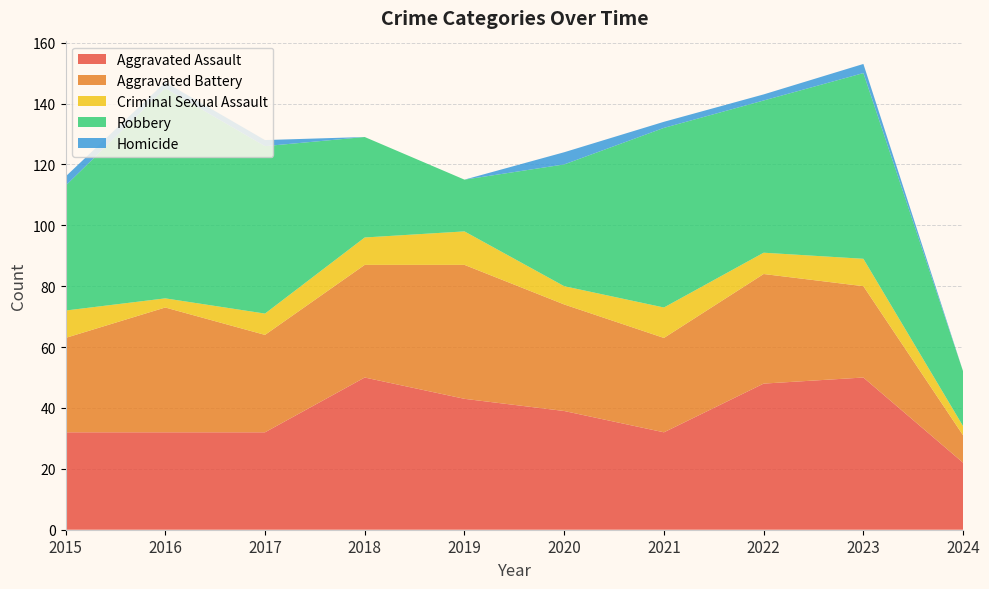

Reading left to right, extract all data points from this chart.

Aggravated Assault: 2015=32	2016=32	2017=32	2018=50	2019=43	2020=39	2021=32	2022=48	2023=50	2024=22
Aggravated Battery: 2015=31	2016=41	2017=32	2018=37	2019=44	2020=35	2021=31	2022=36	2023=30	2024=9
Criminal Sexual Assault: 2015=9	2016=3	2017=7	2018=9	2019=11	2020=6	2021=10	2022=7	2023=9	2024=3
Robbery: 2015=41	2016=69	2017=55	2018=33	2019=17	2020=40	2021=59	2022=50	2023=61	2024=18
Homicide: 2015=3	2016=2	2017=2	2018=0	2019=0	2020=4	2021=2	2022=2	2023=3	2024=0